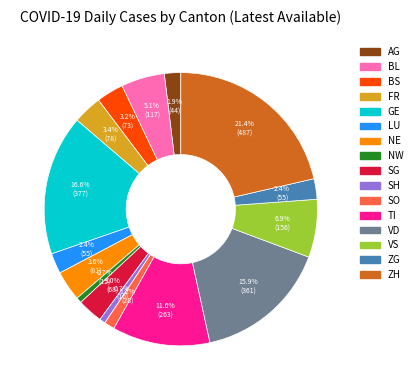

The AG slice represents 11% of the pie. True or false?

False